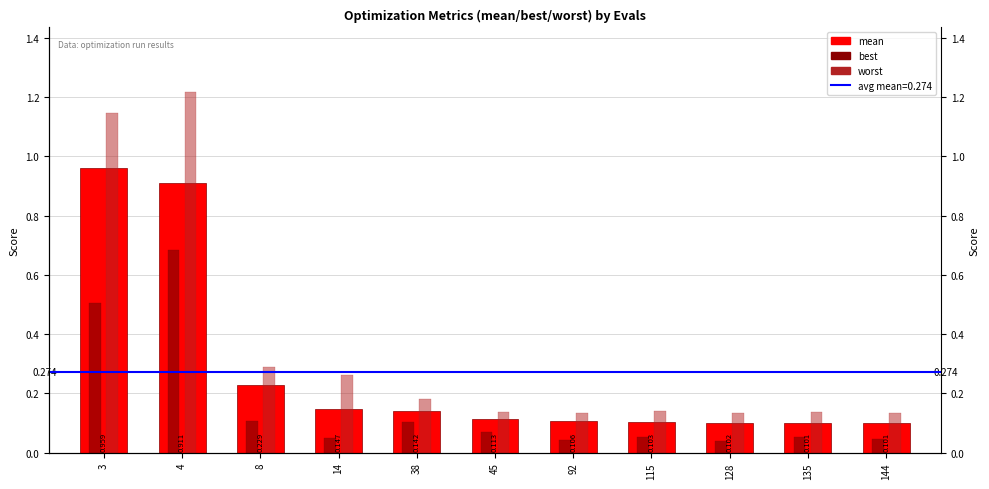

The value of worst at 4 is 1.8. True or false?

False